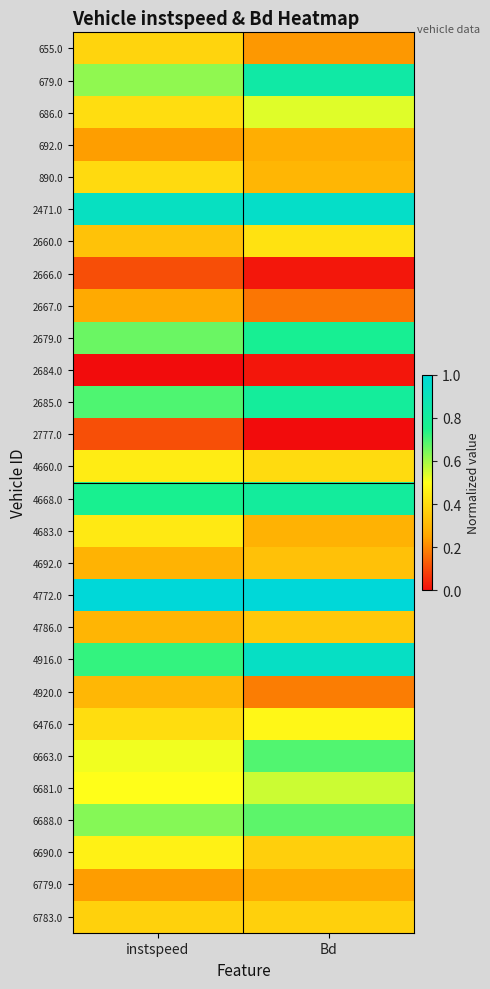

List the series in order of their peak value, highest first.

4772.0, 2471.0, 4916.0, 679.0, 4668.0, 2685.0, 2679.0, 6663.0, 6688.0, 6681.0, 686.0, 6476.0, 6690.0, 4660.0, 4683.0, 2660.0, 890.0, 655.0, 6783.0, 4786.0, 4692.0, 4920.0, 692.0, 6779.0, 2667.0, 2777.0, 2666.0, 2684.0